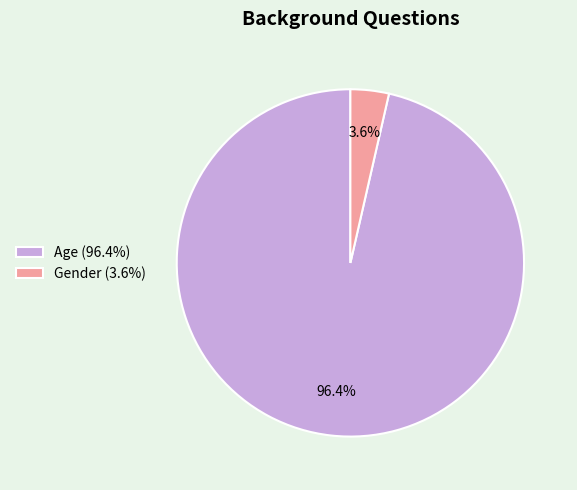

Which has a higher value, Gender (3.6%) or Age (96.4%)?

Age (96.4%)